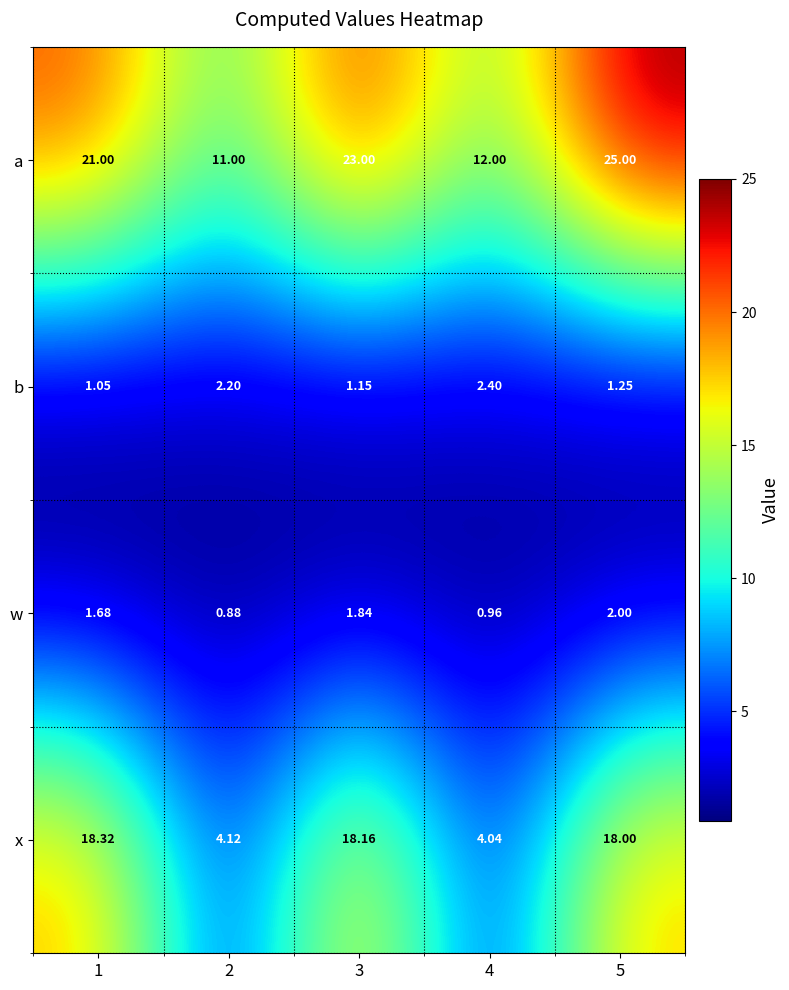

Is the value of b at 5 greater than the value of w at 1?

No